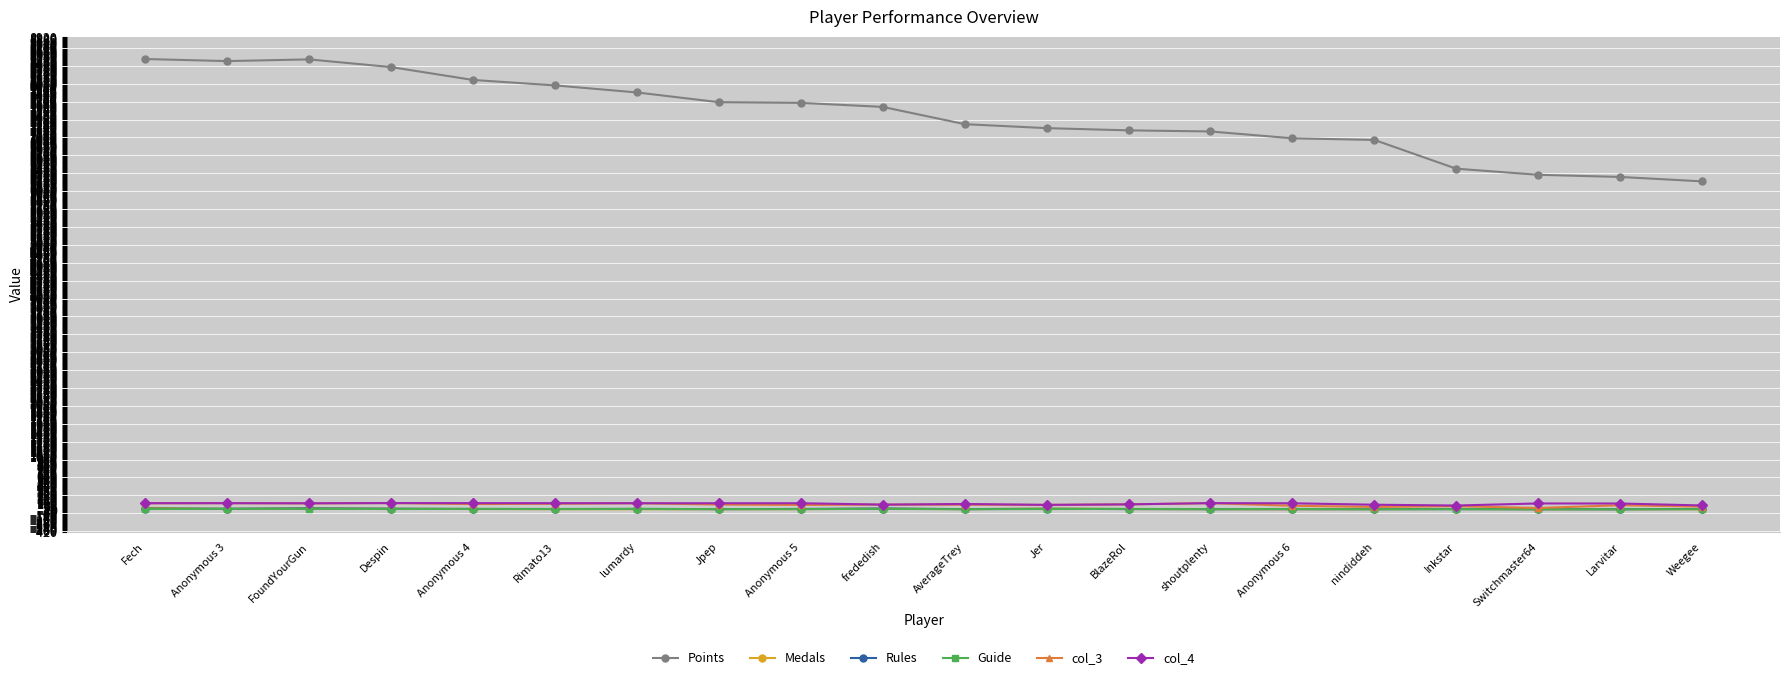

How many values in the col_3 series are below 89?

10